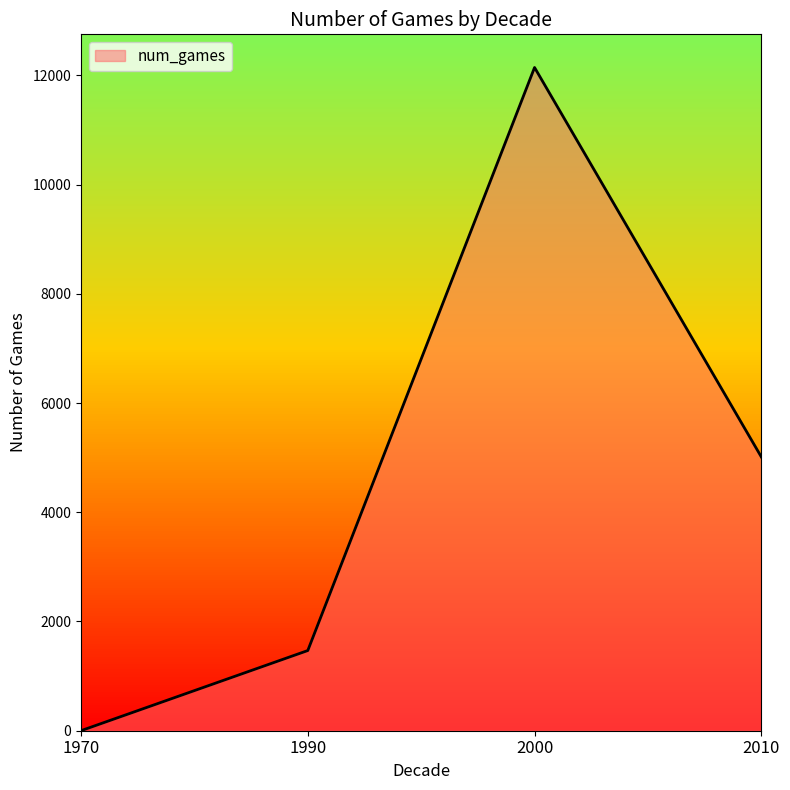

Reading left to right, what are all the values shown in this chart?

1	1468	12143	5013